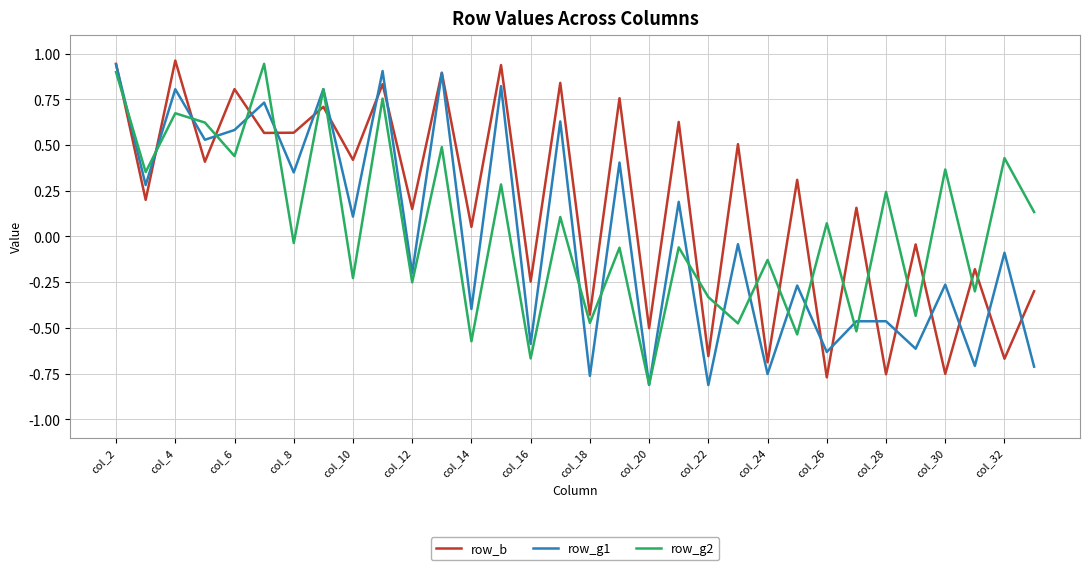

Which series has the largest total across all categories?

row_b